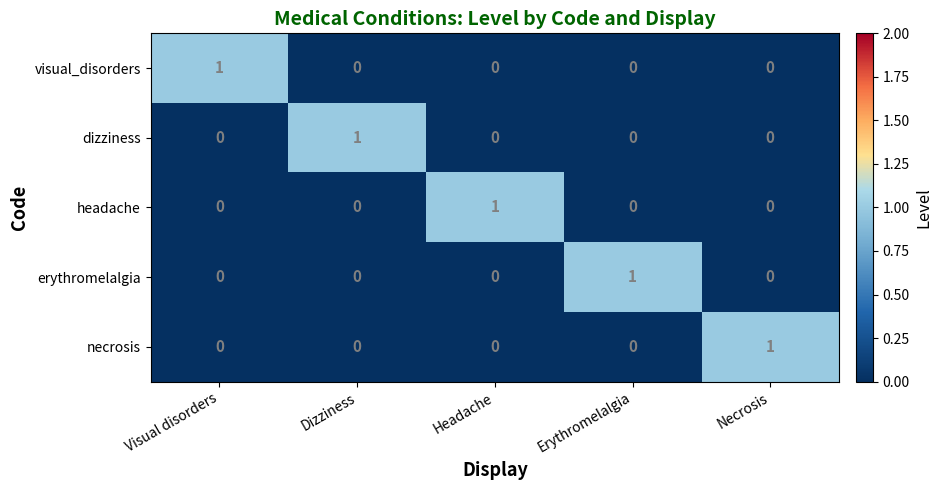

Which category has the highest value in the headache series?

Headache